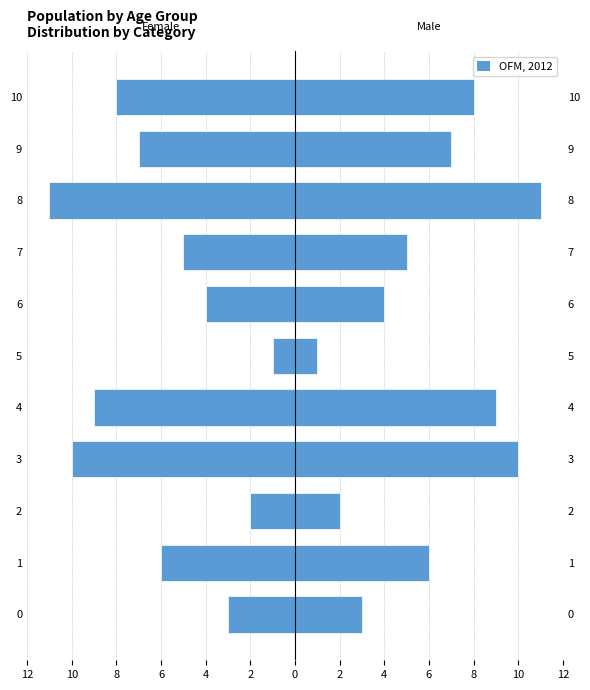

The value of Female at 8 is -17. True or false?

False